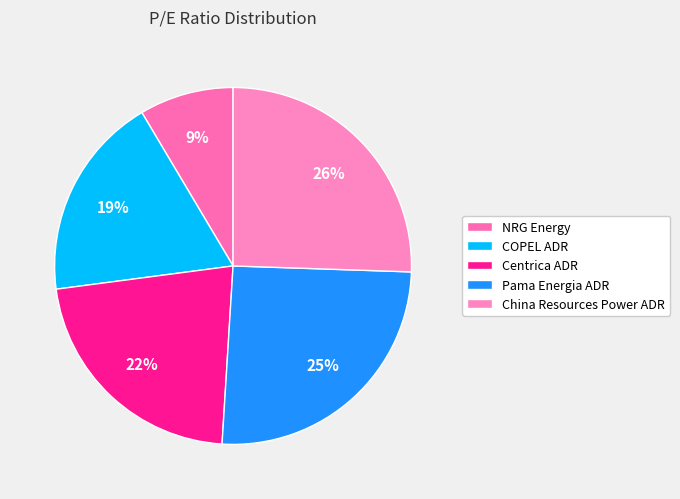

True or false: China Resources Power ADR accounts for 32% of the total.

False